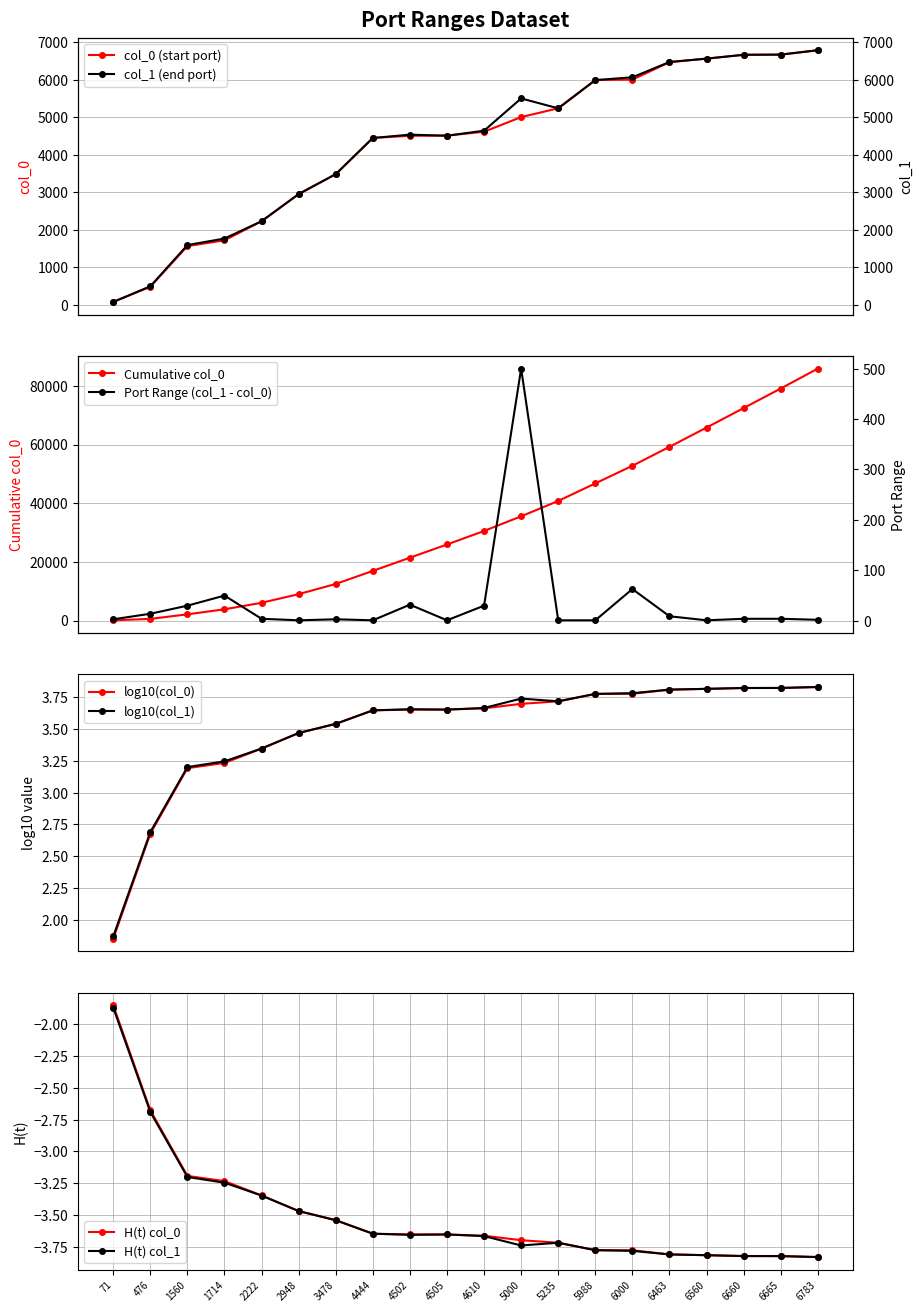

At how many categories does at least one series exceed 6781?

1